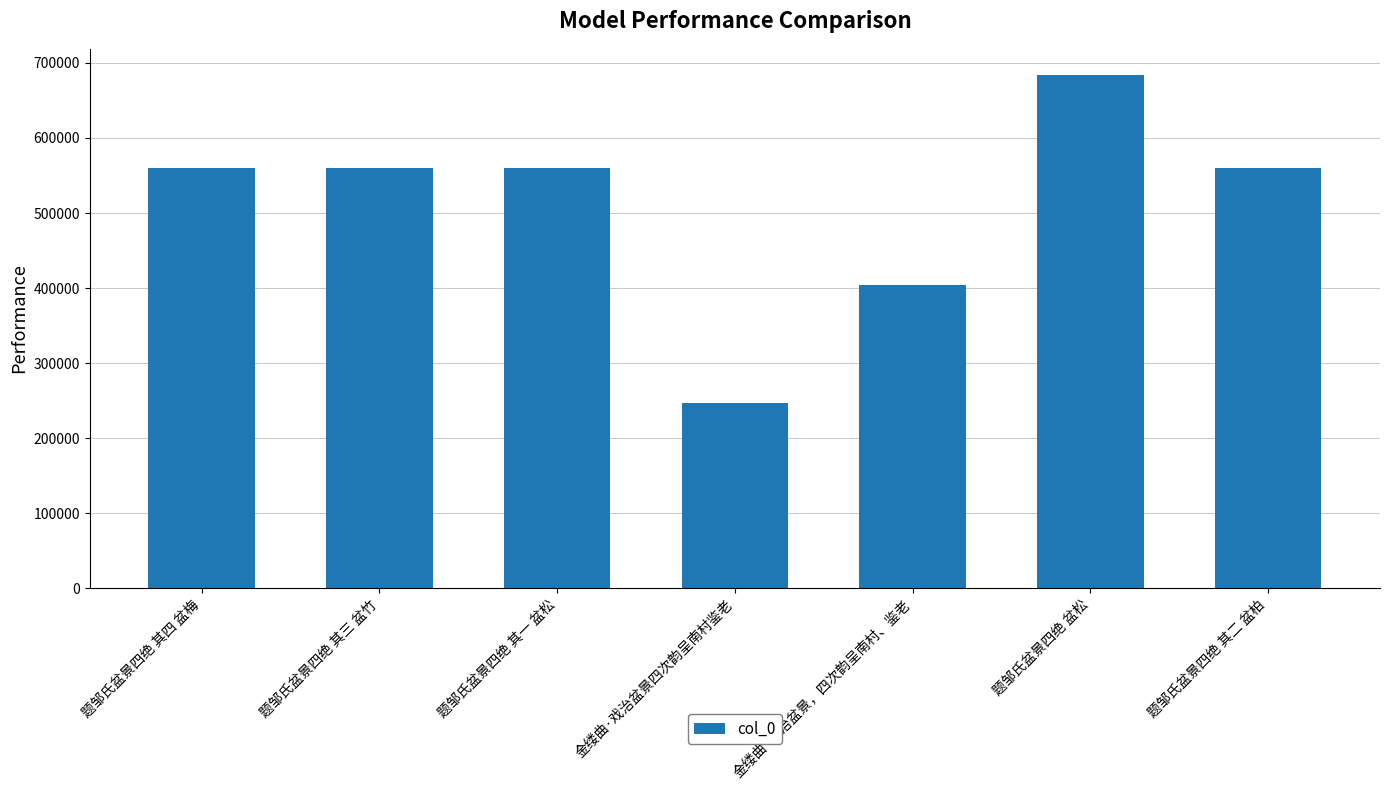

What is the change in value from 题邹氏盆景四绝 其三 盆竹 to 金缕曲·戏治盆景，四次韵呈南村、鉴老?

-155113